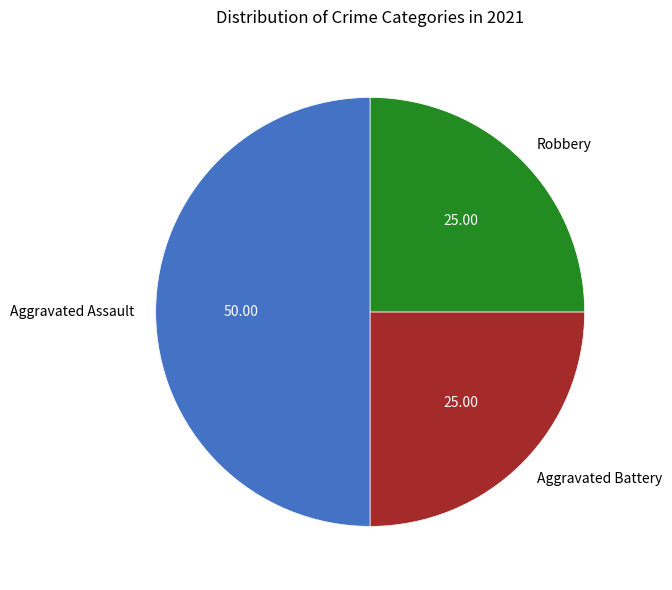

Which has a higher value, Aggravated Assault or Aggravated Battery?

Aggravated Assault